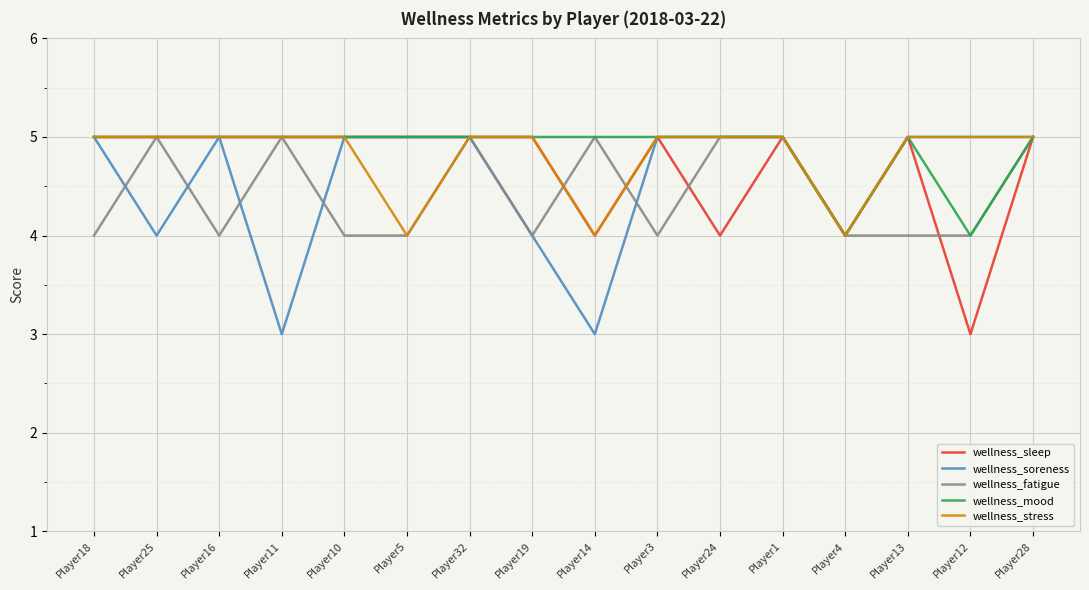

Reading right to left, what are all the values shown in this chart?

wellness_sleep: Player28=5	Player12=3	Player13=5	Player4=4	Player1=5	Player24=4	Player3=5	Player14=4	Player19=5	Player32=5	Player5=5	Player10=5	Player11=5	Player16=5	Player25=5	Player18=5
wellness_soreness: Player28=5	Player12=5	Player13=5	Player4=4	Player1=5	Player24=5	Player3=5	Player14=3	Player19=4	Player32=5	Player5=5	Player10=5	Player11=3	Player16=5	Player25=4	Player18=5
wellness_fatigue: Player28=5	Player12=4	Player13=4	Player4=4	Player1=5	Player24=5	Player3=4	Player14=5	Player19=4	Player32=5	Player5=4	Player10=4	Player11=5	Player16=4	Player25=5	Player18=4
wellness_mood: Player28=5	Player12=4	Player13=5	Player4=4	Player1=5	Player24=5	Player3=5	Player14=5	Player19=5	Player32=5	Player5=5	Player10=5	Player11=5	Player16=5	Player25=5	Player18=5
wellness_stress: Player28=5	Player12=5	Player13=5	Player4=4	Player1=5	Player24=5	Player3=5	Player14=4	Player19=5	Player32=5	Player5=4	Player10=5	Player11=5	Player16=5	Player25=5	Player18=5